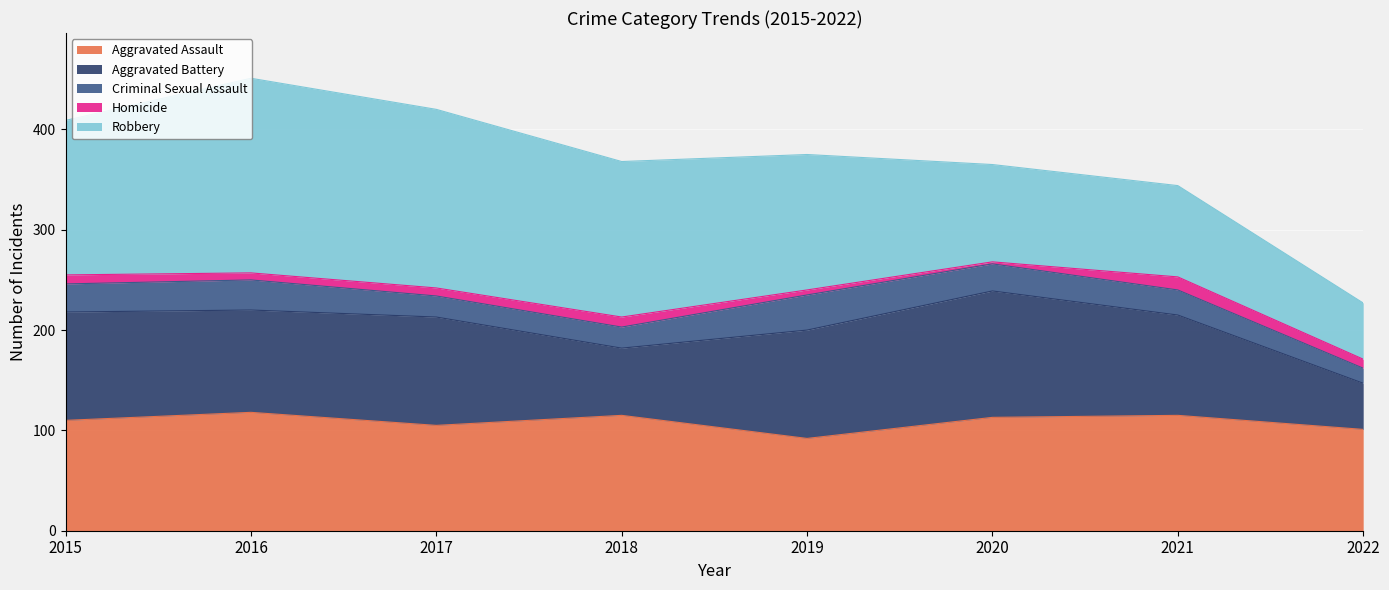

What is the difference between the maximum and second lowest values in the Robbery series?

103